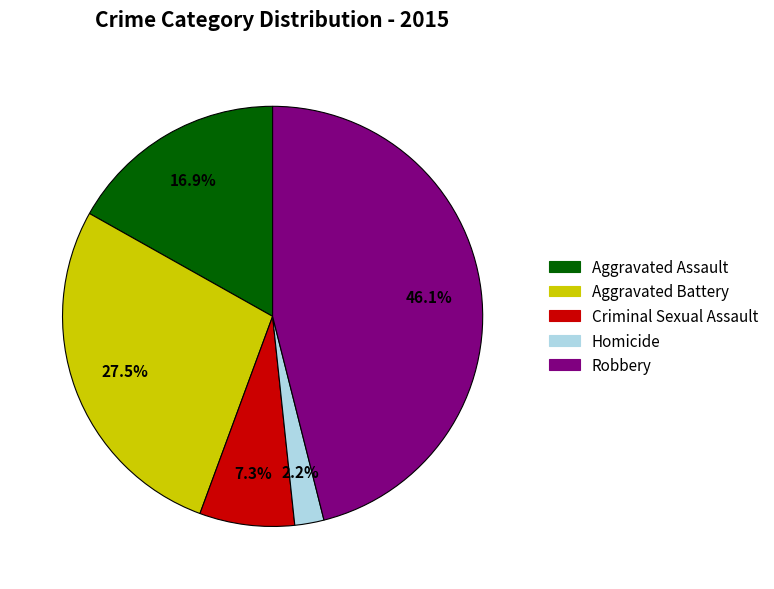

How many segments does this pie chart have?

5